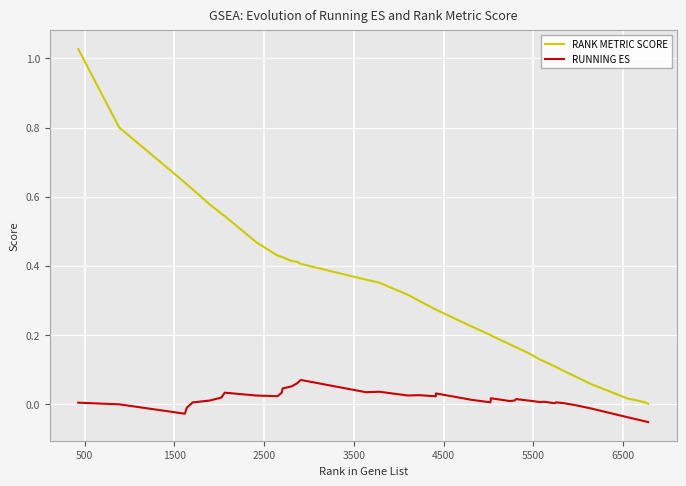

Which series has the widest spread of values?

RANK METRIC SCORE